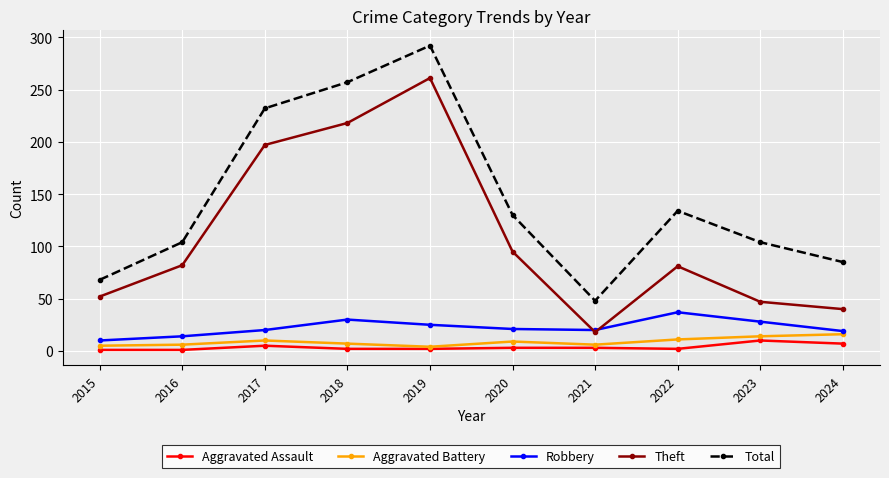

How many categories are shown in the chart?

10